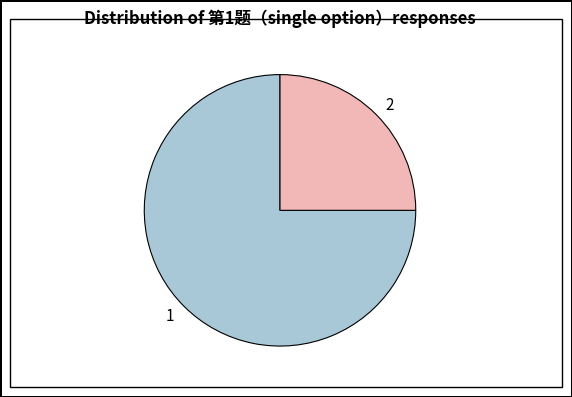

True or false: 2 accounts for 12% of the total.

False